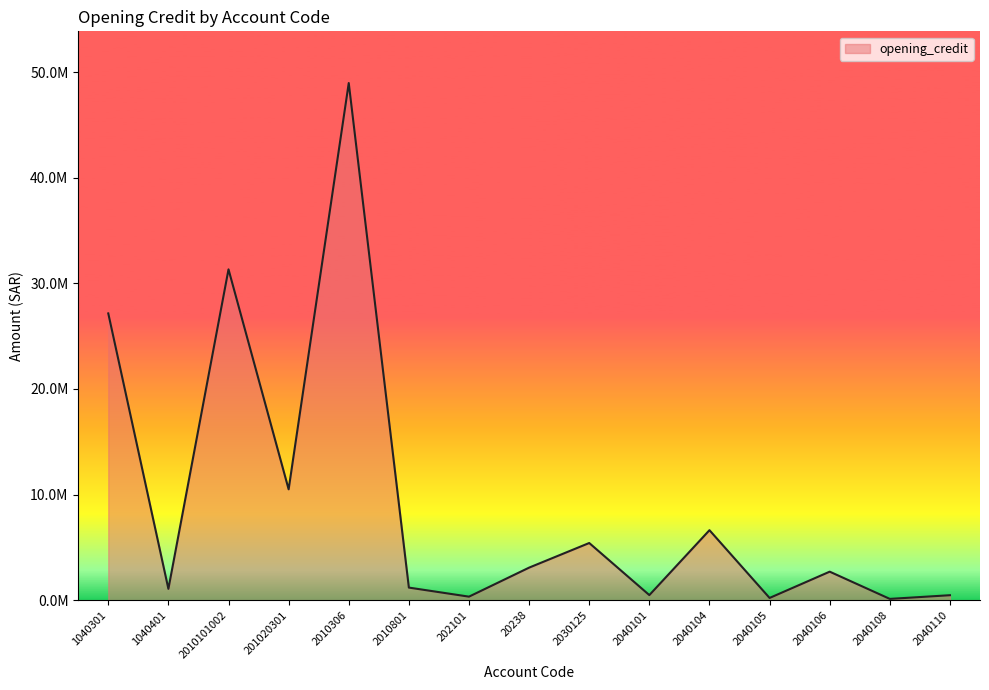

At which label does the data first exceed 2698933?

1040301